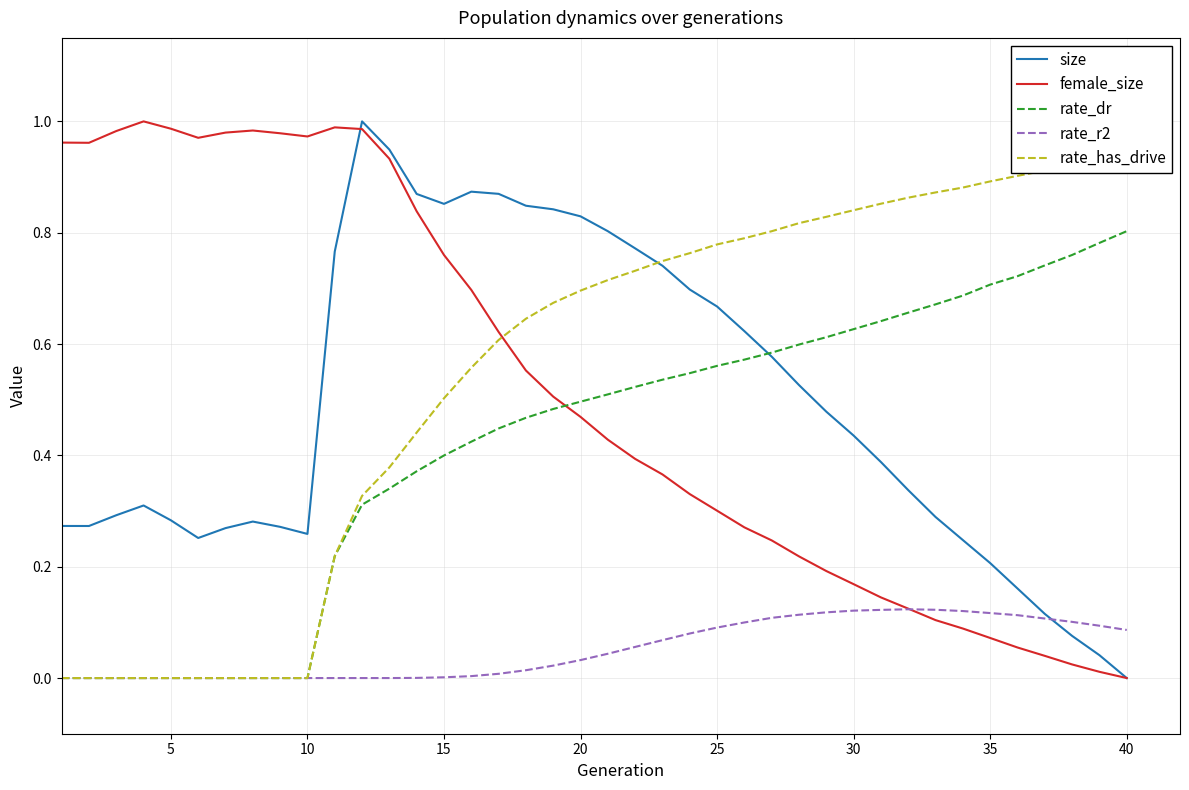

Is the value of size at 24 greater than the value of rate_has_drive at 25?

Yes